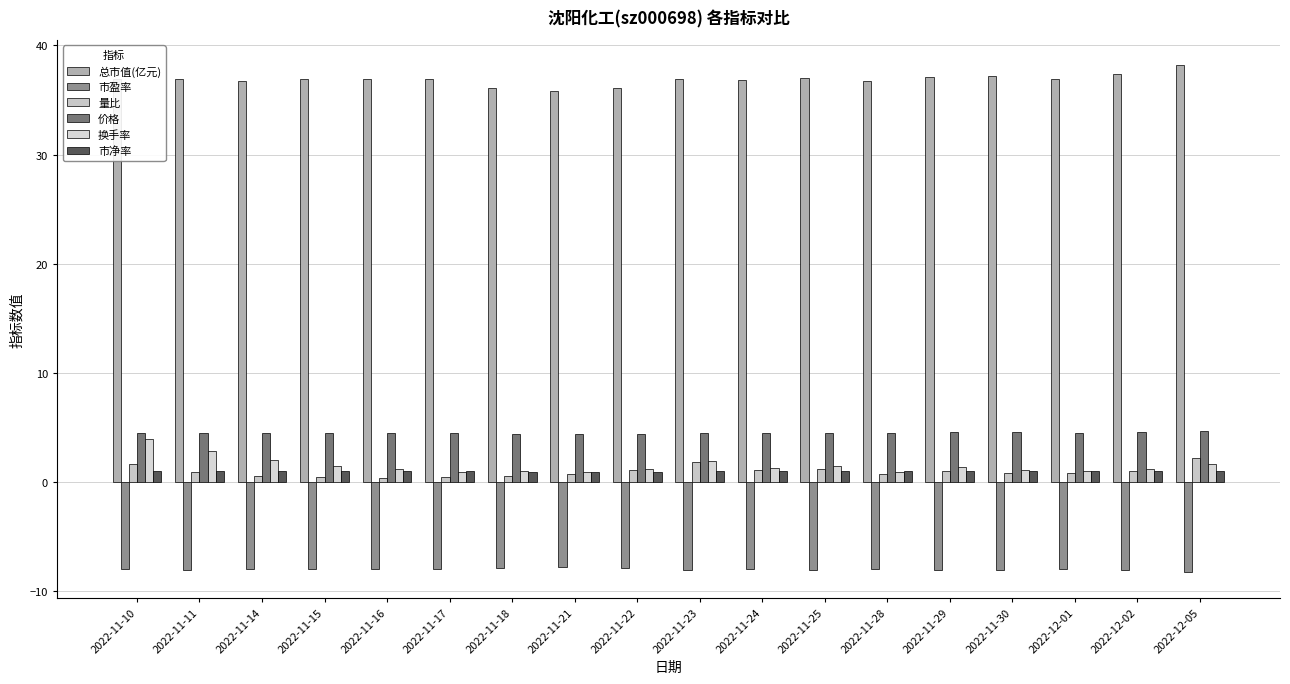

Are the bars grouped side by side (vs. stacked)?

Yes